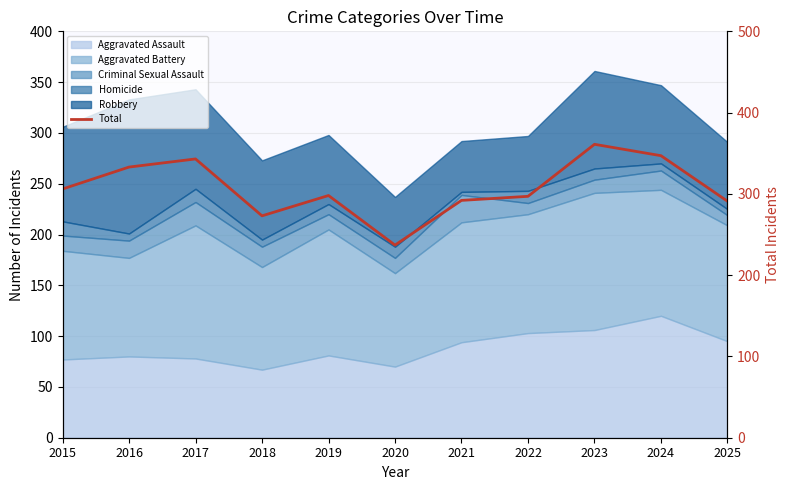

Count the number of categories in the chart.

11